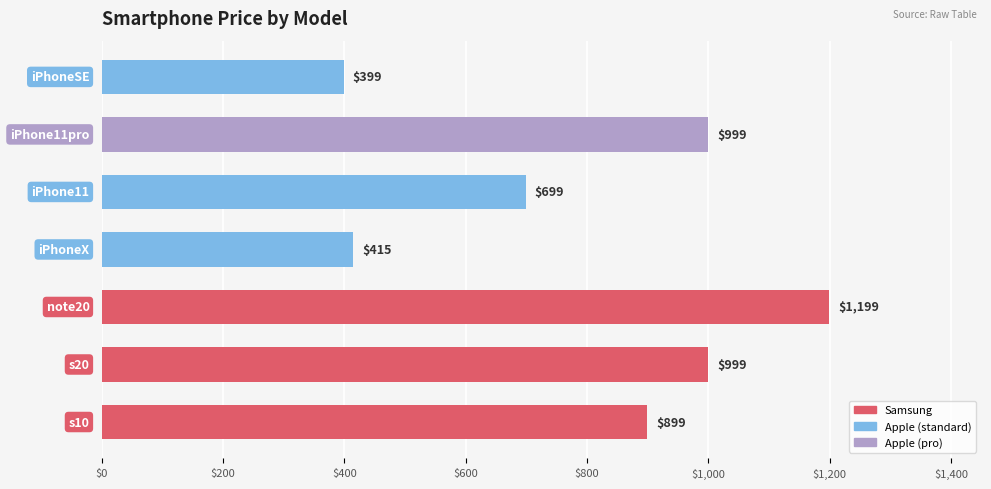

What is the minimum value shown in the chart?

399